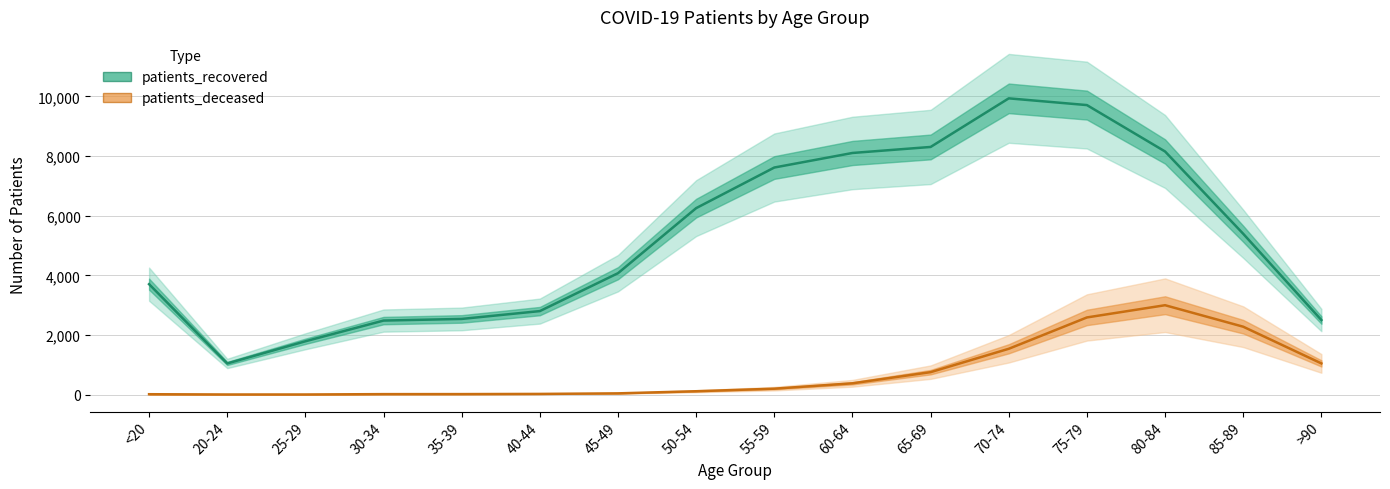

What is the maximum value for patients_recovered?

9935